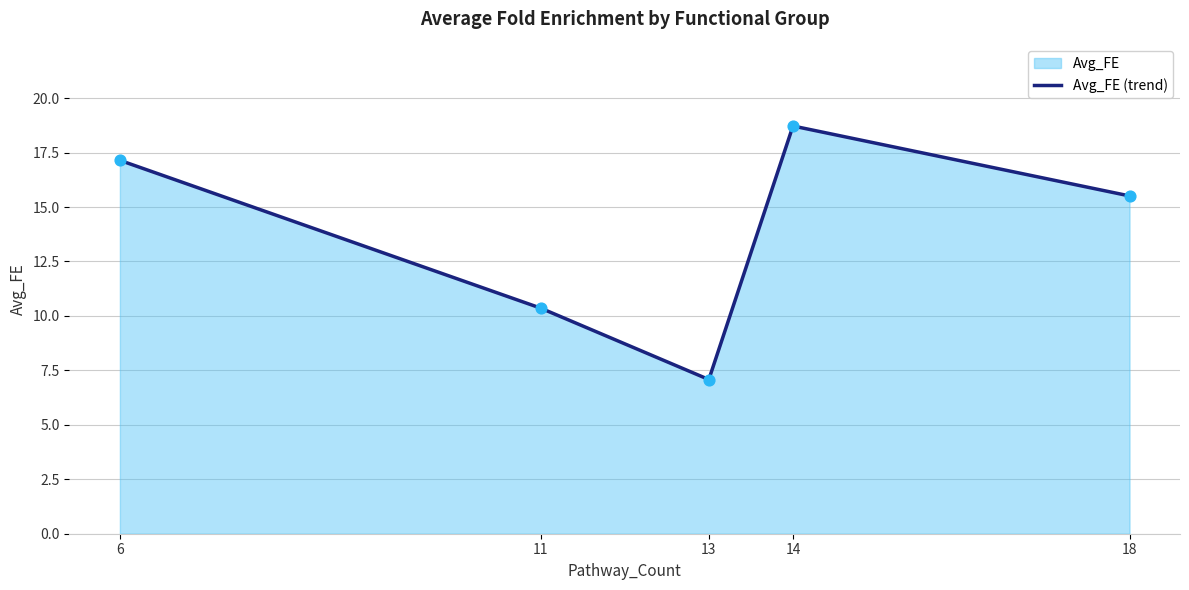

Approximately how many times larger is the value at 11 compared to 6?

0.6